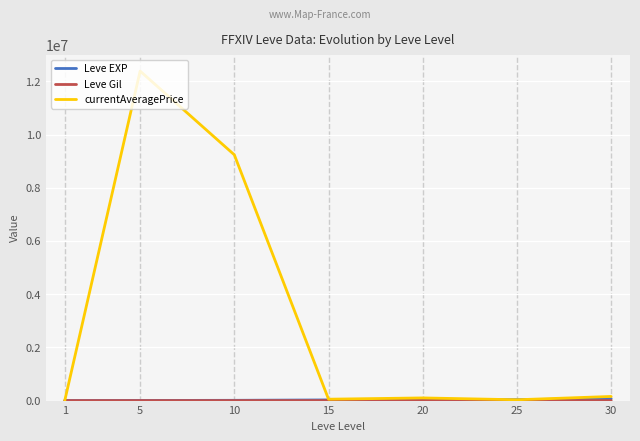

Which series has the widest spread of values?

currentAveragePrice